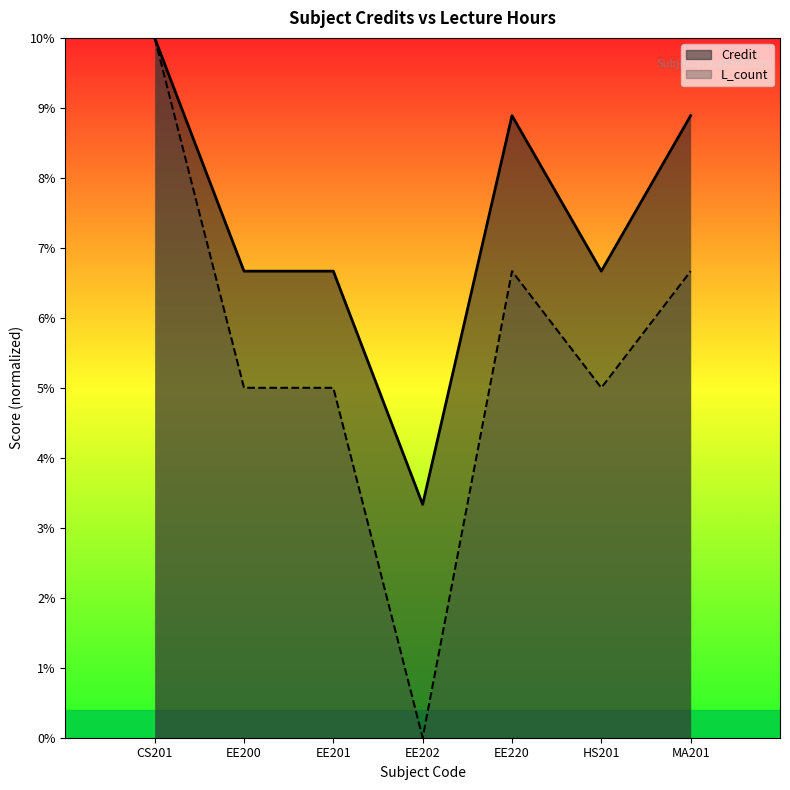

List the series in order of their peak value, highest first.

Credit, L_count